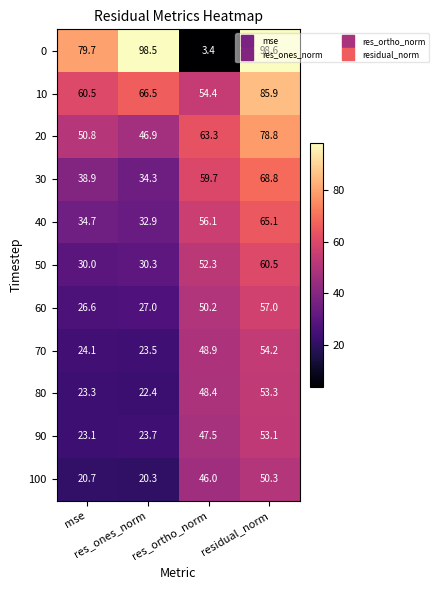

What is the sum of all 10 values?

267.3